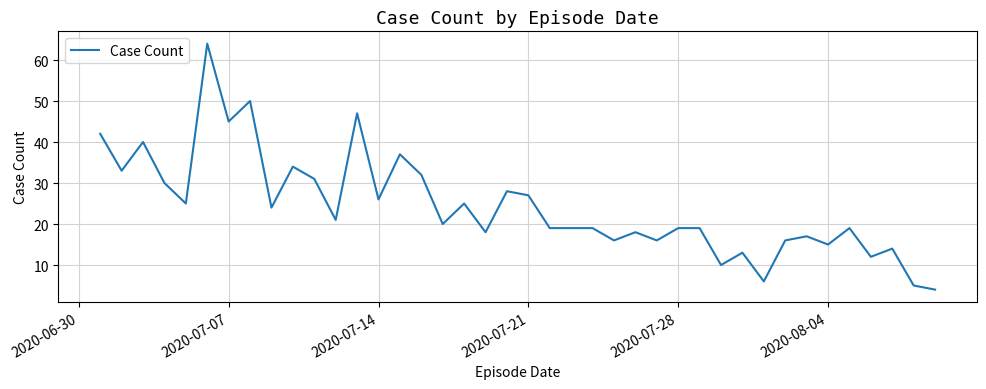

What is the smallest value displayed?

4